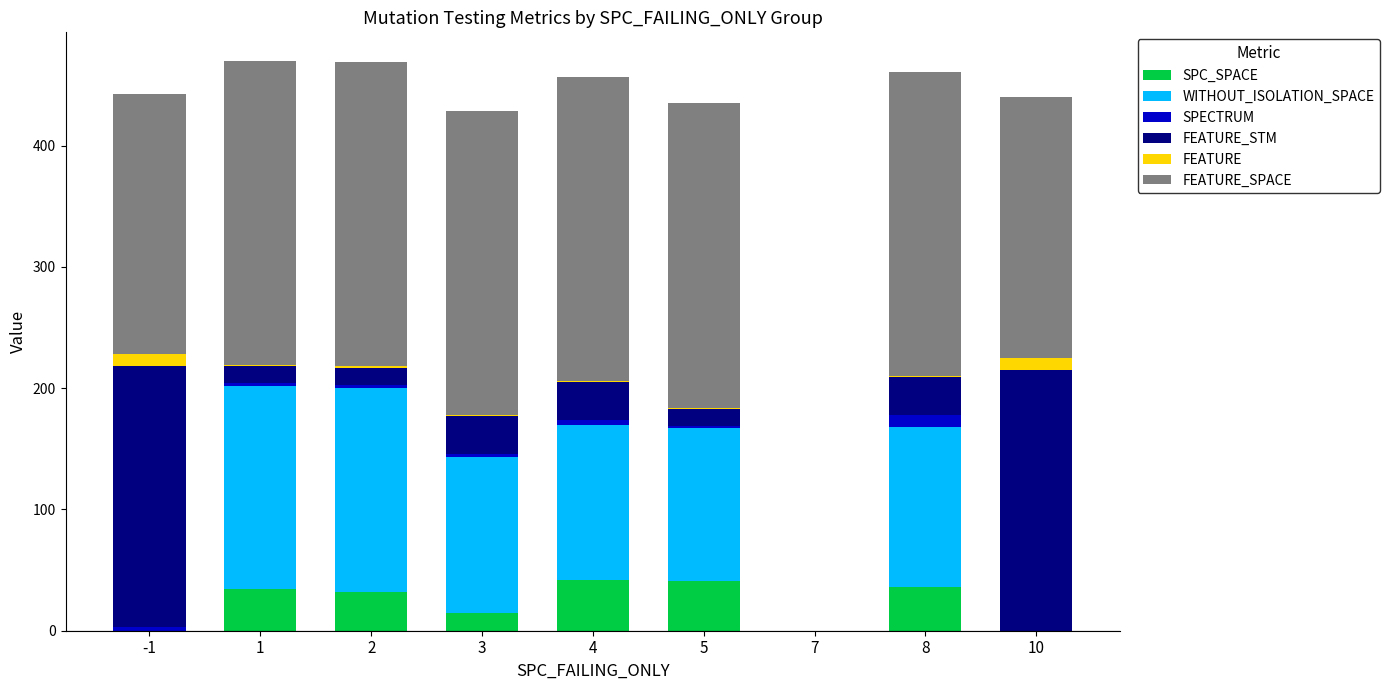

How many distinct data groups are displayed?

6